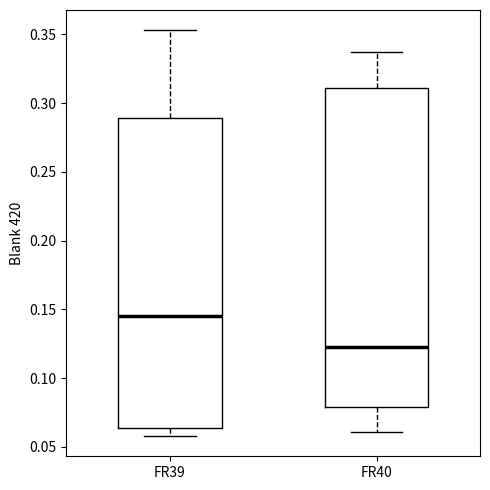

Which box is the tallest, from its lower edge to its upper edge?

FR40